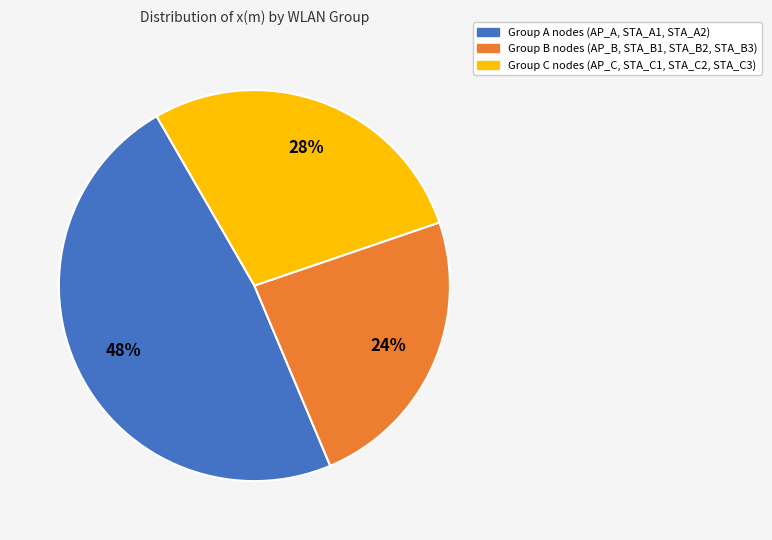

Does any single category account for the majority?

No